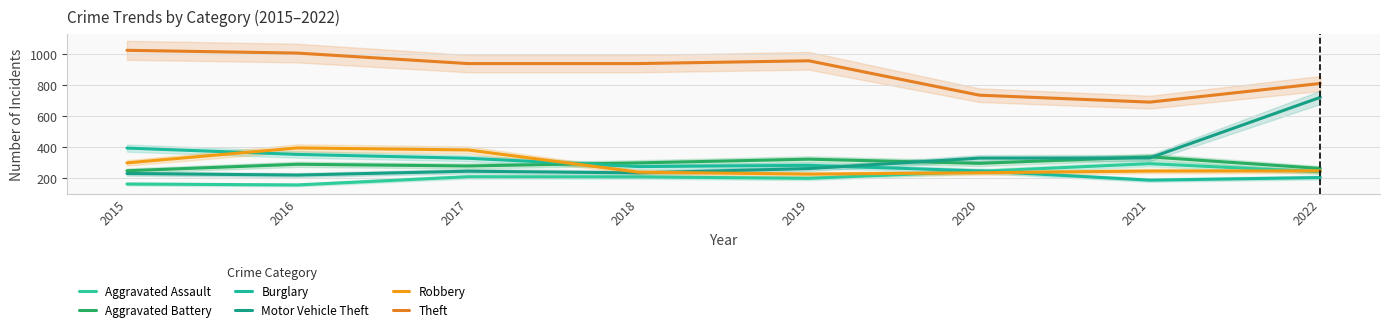

What is the minimum value for Motor Vehicle Theft?

218